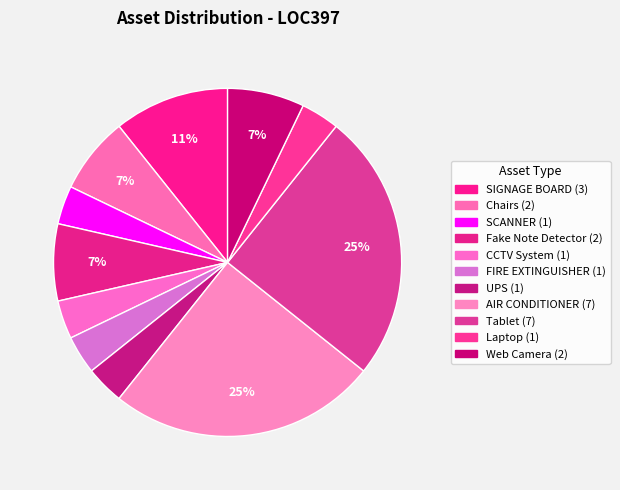

The Chairs slice represents 7% of the pie. True or false?

True